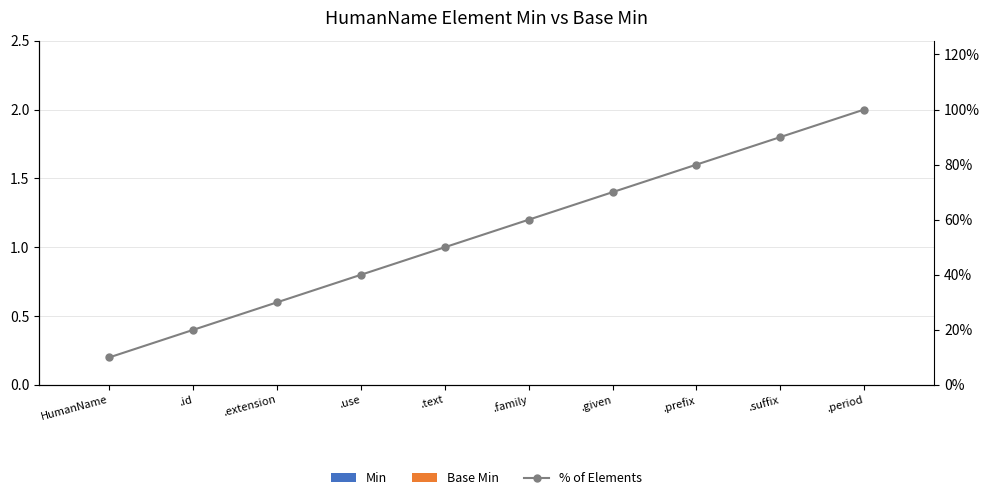

Count the number of data series in this chart.

3